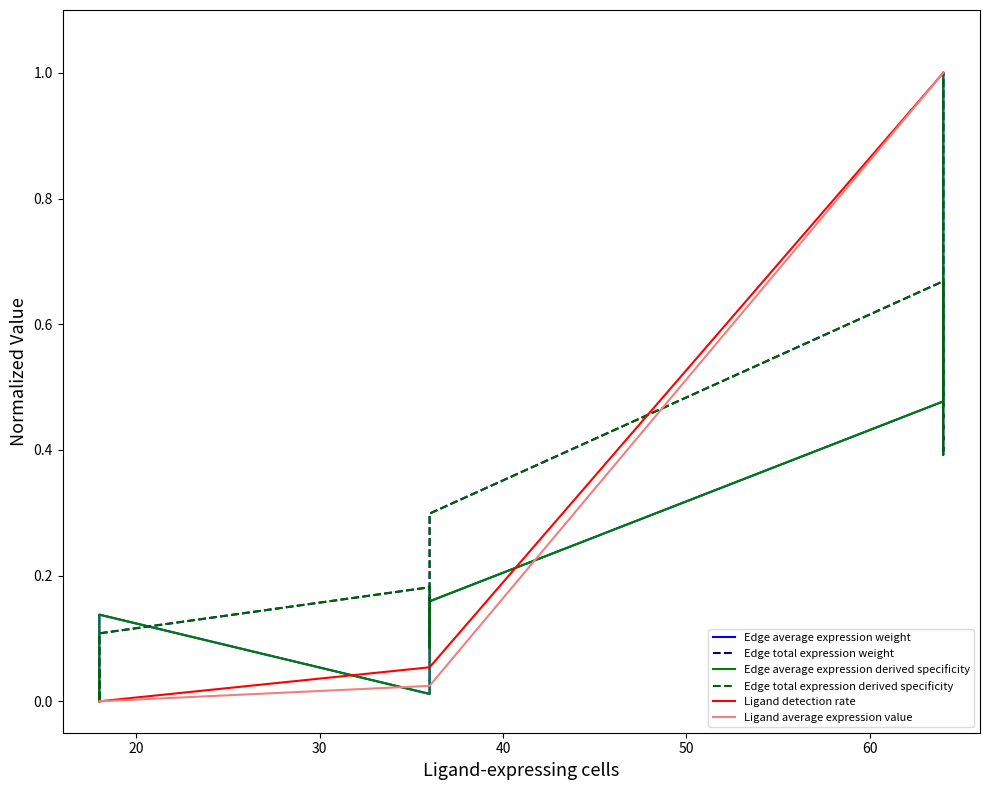

What are all the series names shown in the legend?

Edge average expression weight, Edge total expression weight, Edge average expression derived specificity, Edge total expression derived specificity, Ligand detection rate, Ligand average expression value